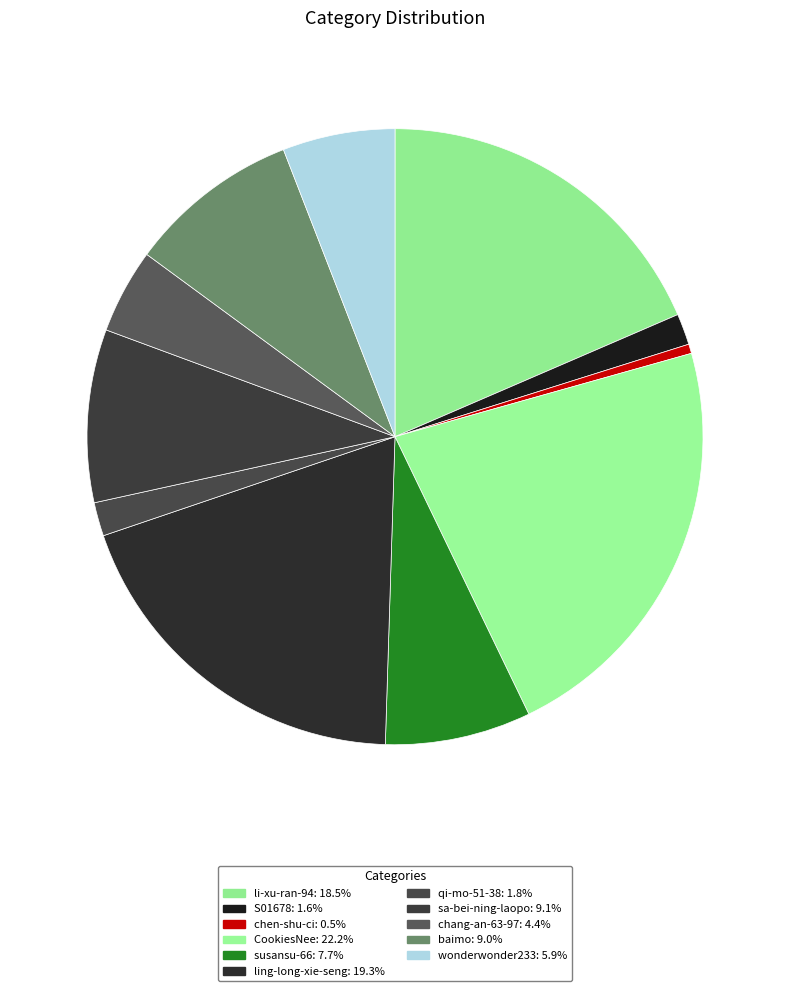

What is the smallest slice in the pie chart?

chen-shu-ci